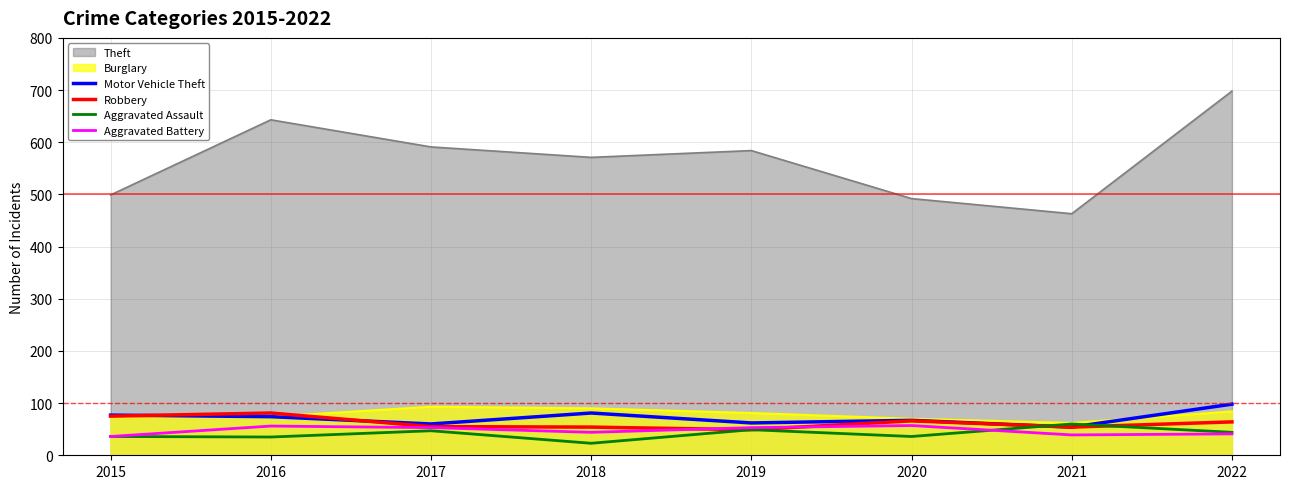

What is the smallest value displayed?

23